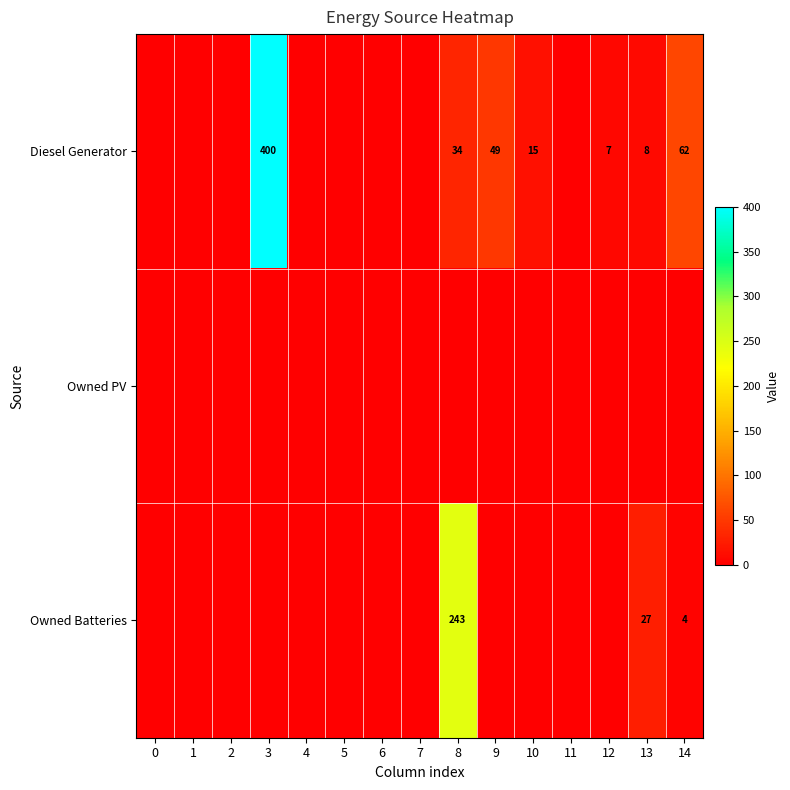

What is the difference between the maximum and minimum values in the row_0 series?

400